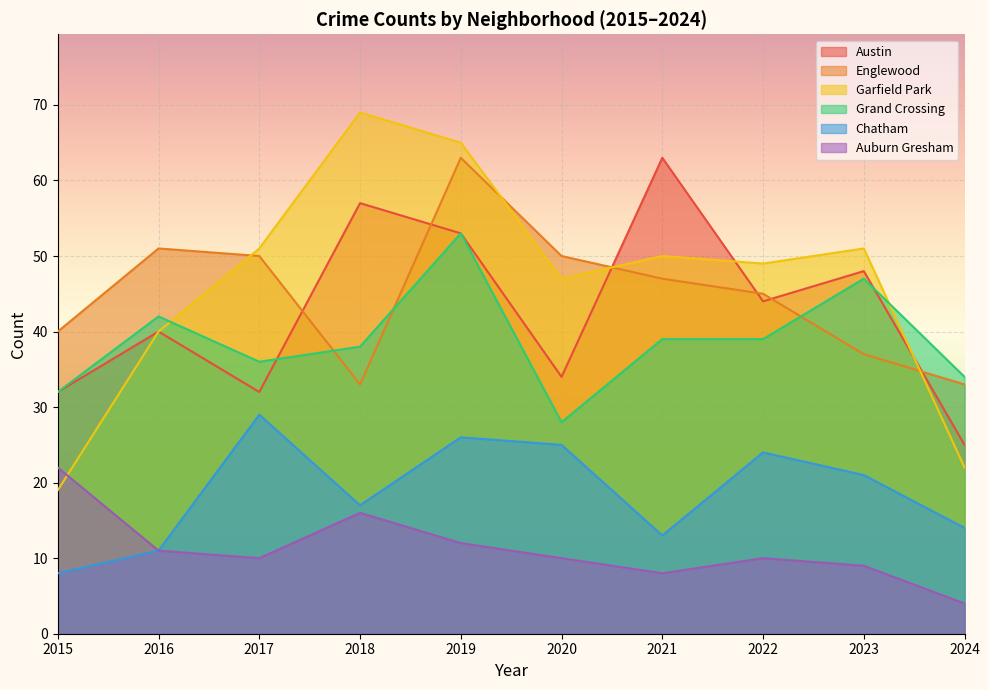

The Englewood series shows 50 at 2017. True or false?

True